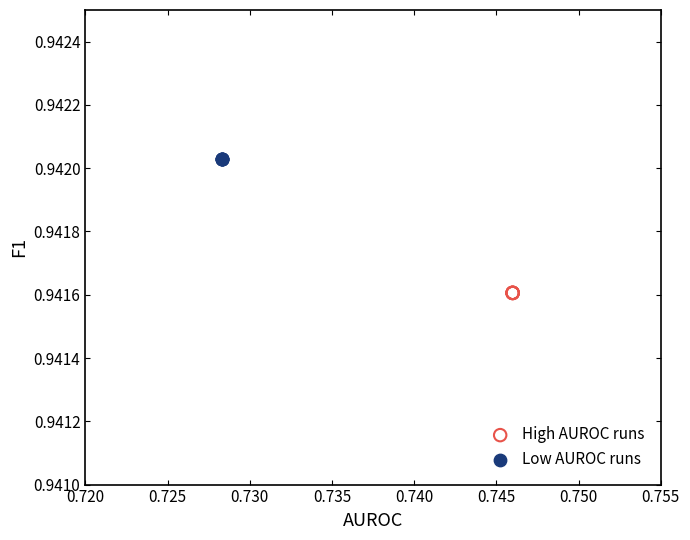

Which series reaches the maximum Y coordinate?

Low AUROC runs